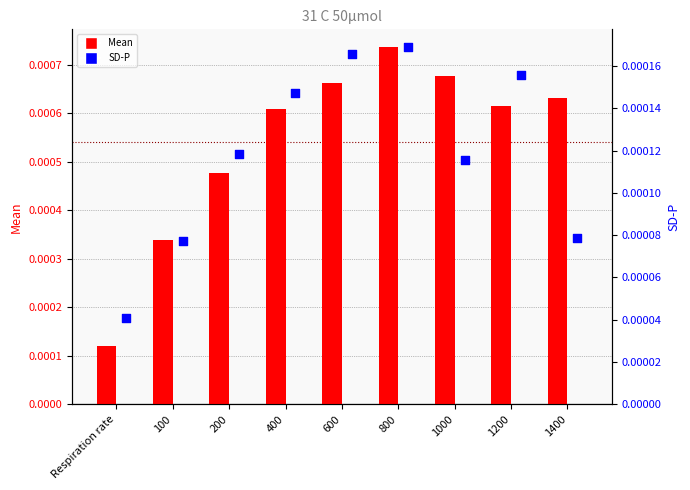

Which series contains the lowest Y value?

SD-P bars